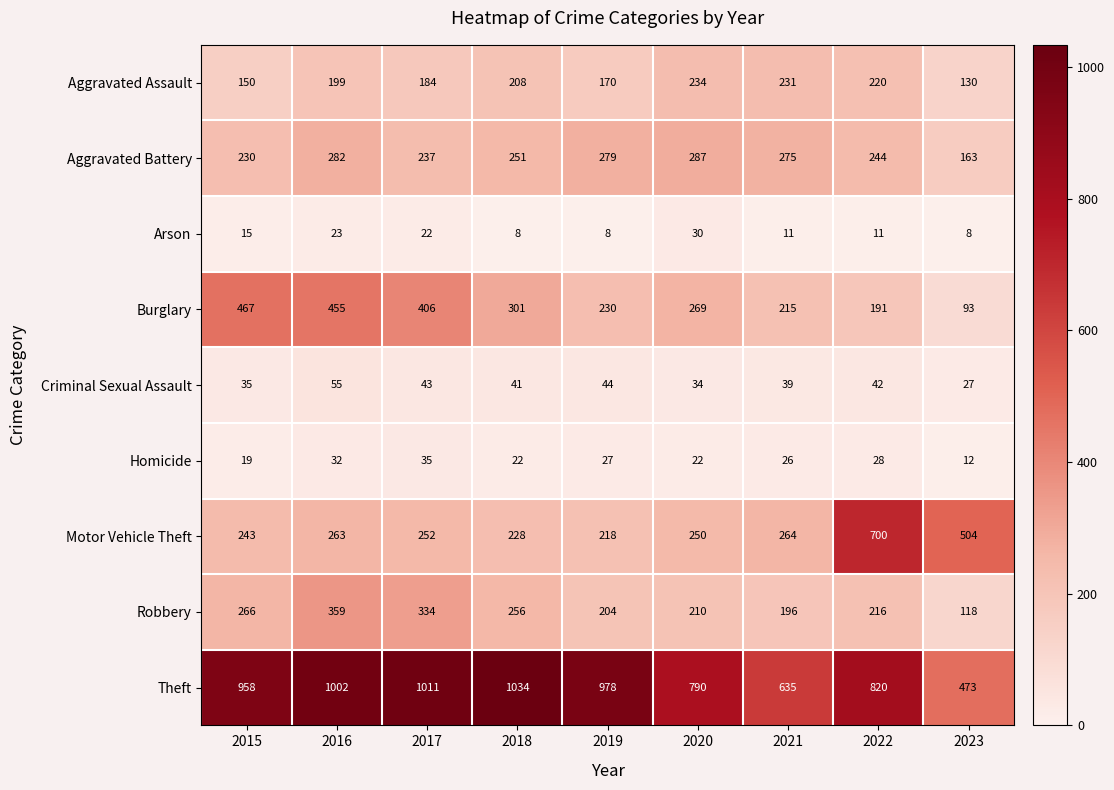

At how many categories does at least one series exceed 354?

9